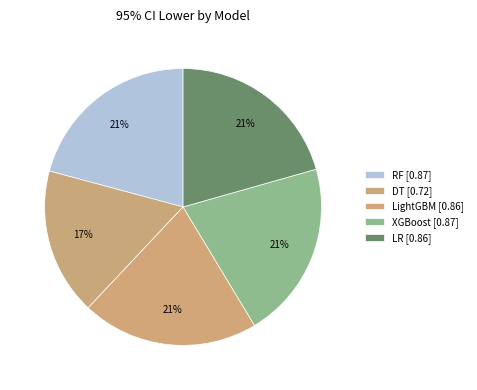

Rank the categories by value from highest to lowest.

RF, XGBoost, LightGBM, LR, DT